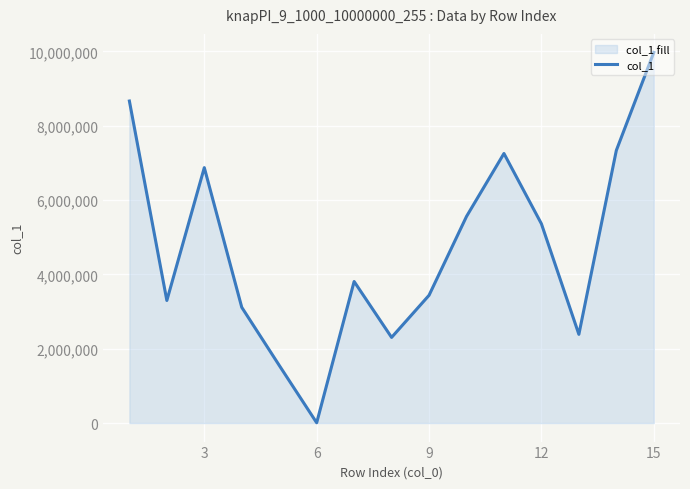

True or false: the data shows 12736 at 15.

False